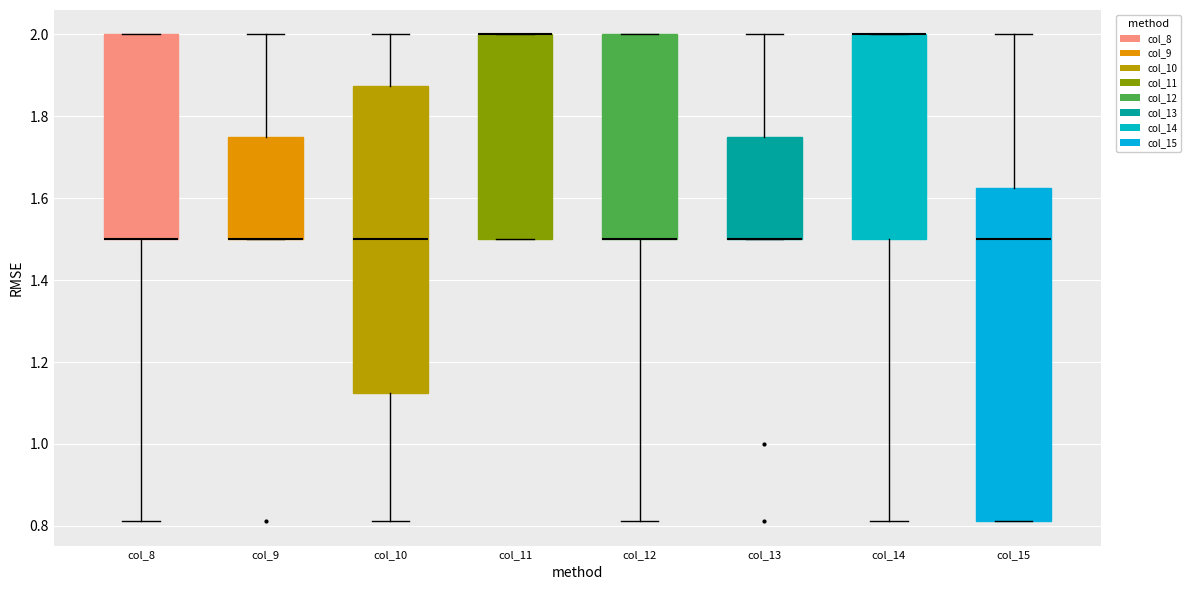

Which box is the tallest, from its lower edge to its upper edge?

col_15